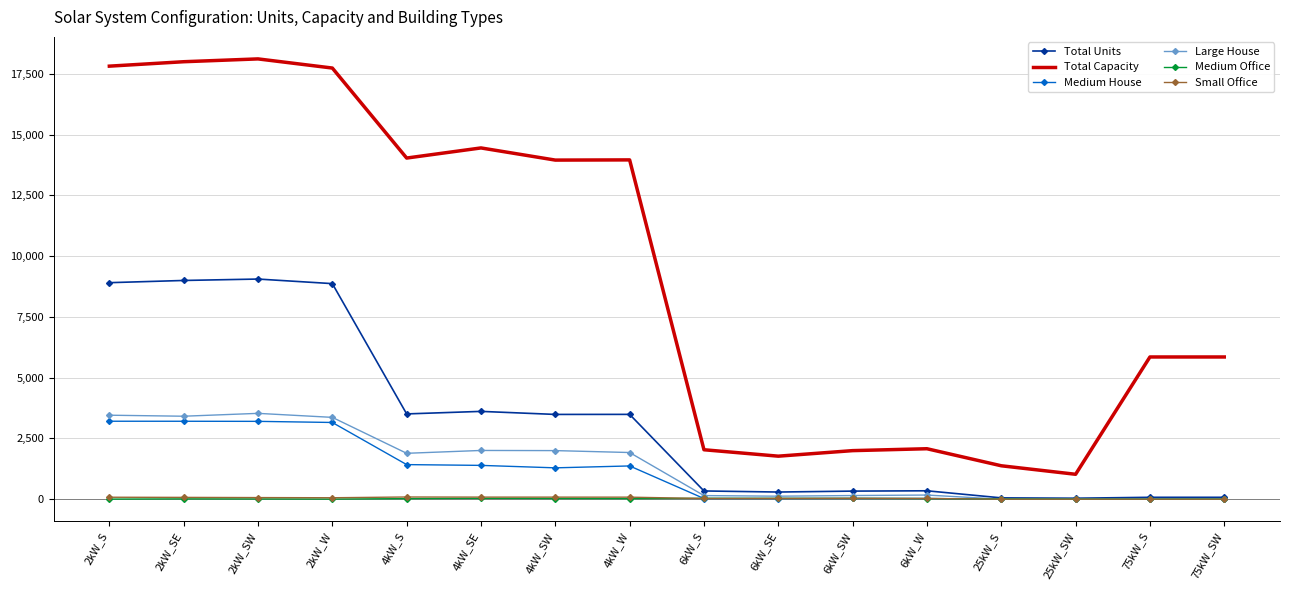

Which series has the widest spread of values?

Total Capacity